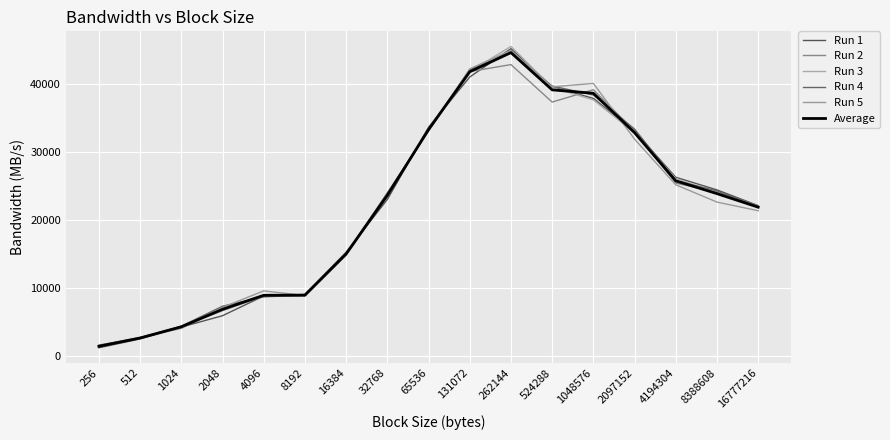

Which has a higher value, 8192 or 4096?

8192